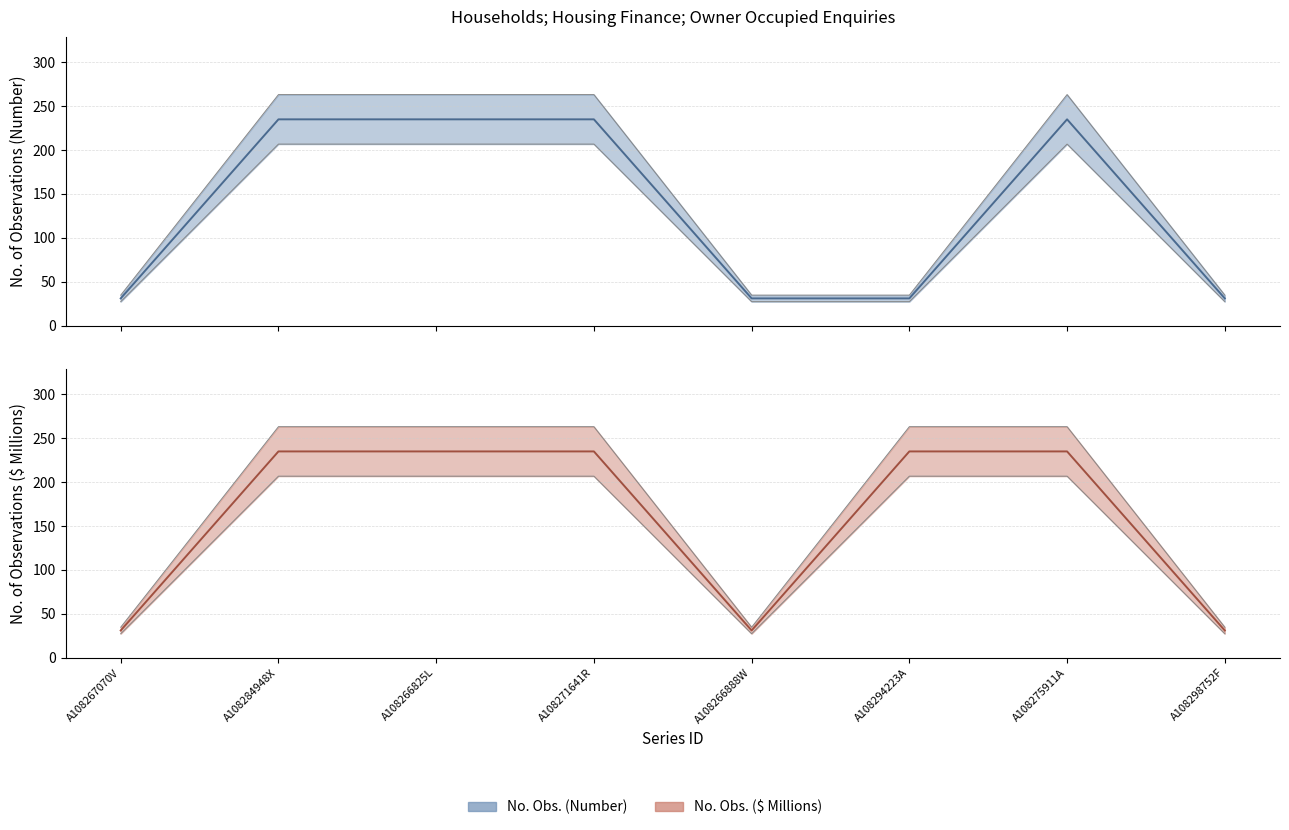

At which category is the sum across all series the highest?

A108284948X